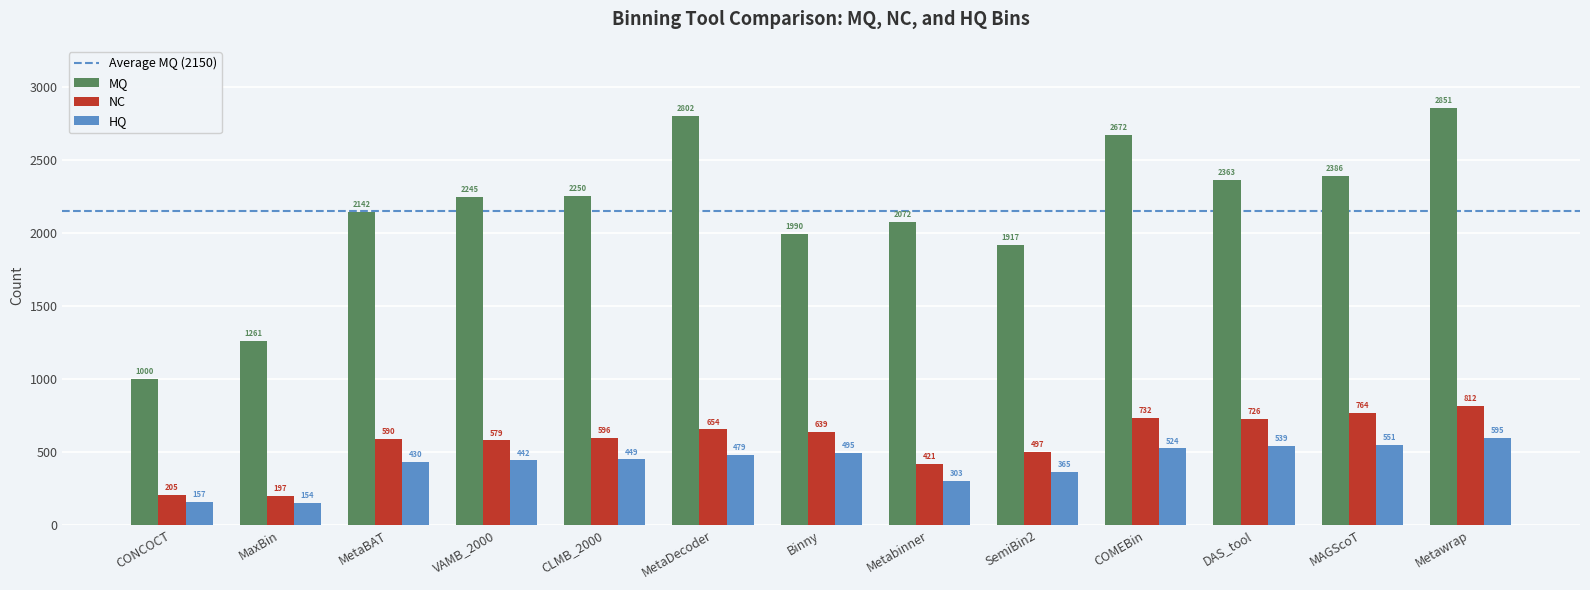

At how many categories does at least one series exceed 2709?

2